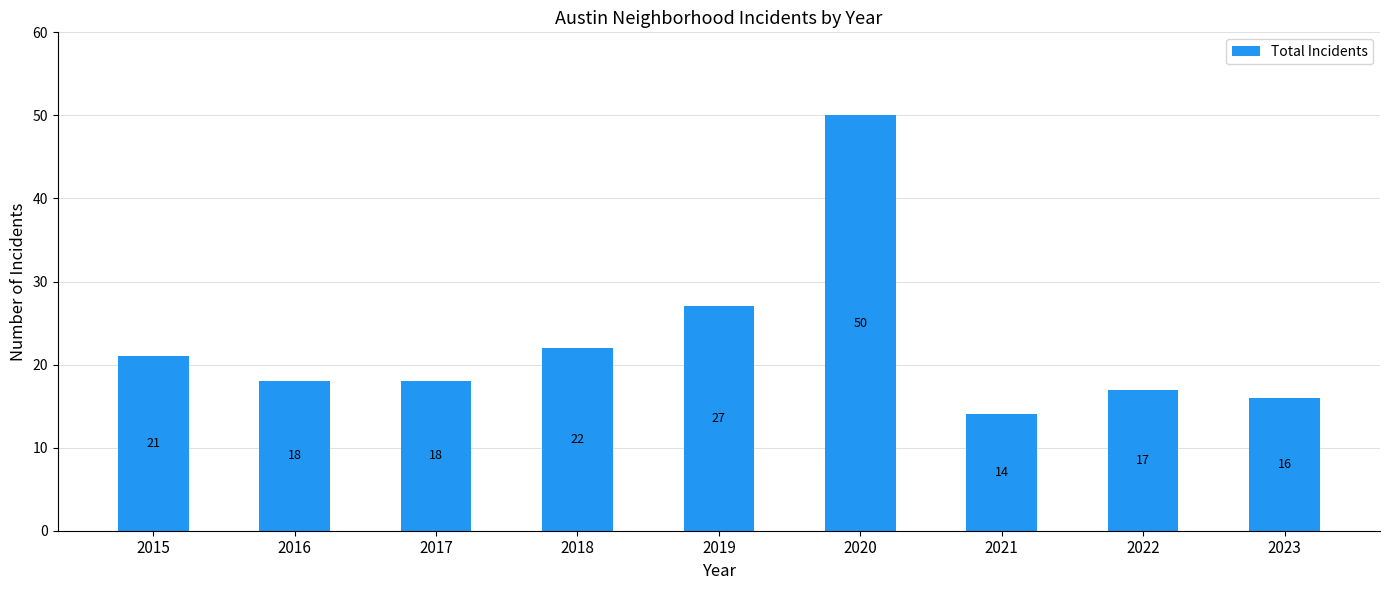

True or false: the data shows 27 at 2019.

True